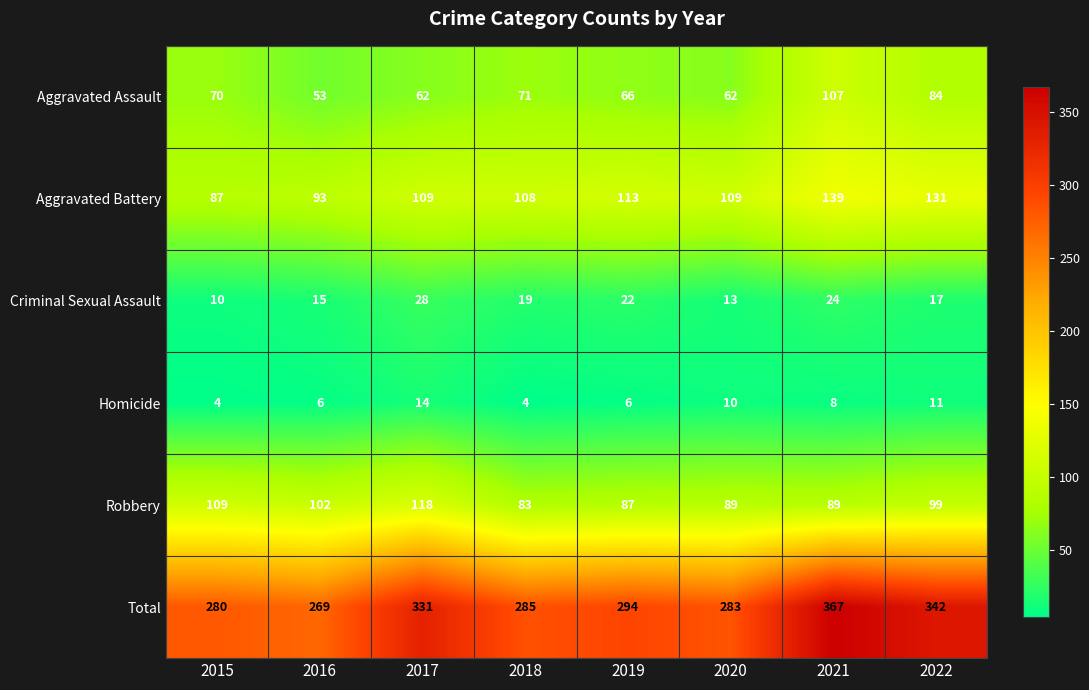

Rank the series by their maximum value, from highest to lowest.

Total, Aggravated Battery, Robbery, Aggravated Assault, Criminal Sexual Assault, Homicide